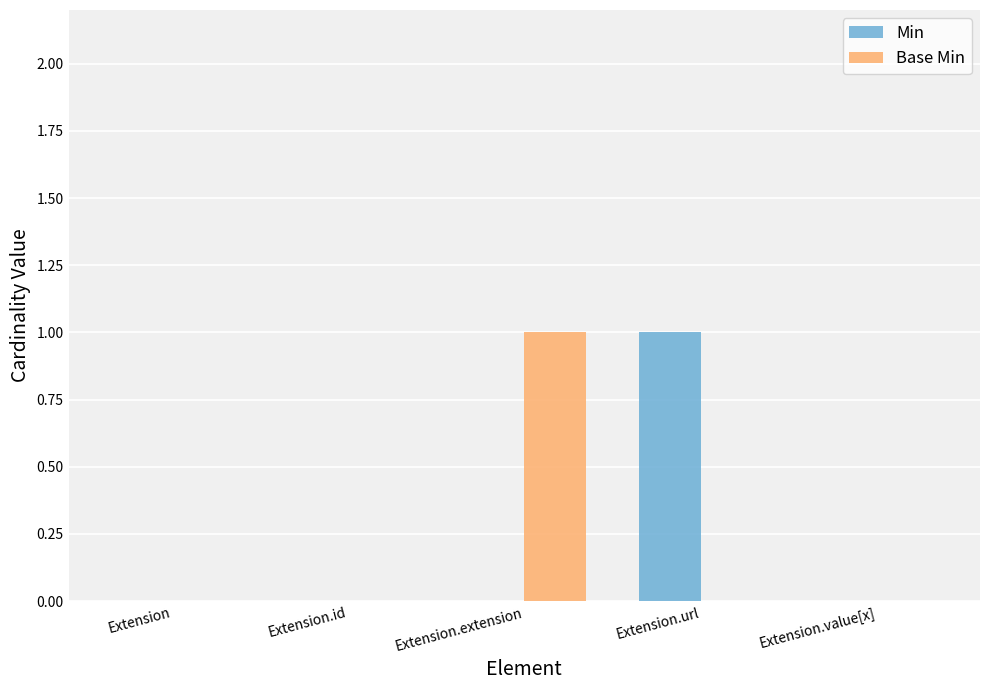

True or false: Min has a value of -1 at Extension.value[x].

False